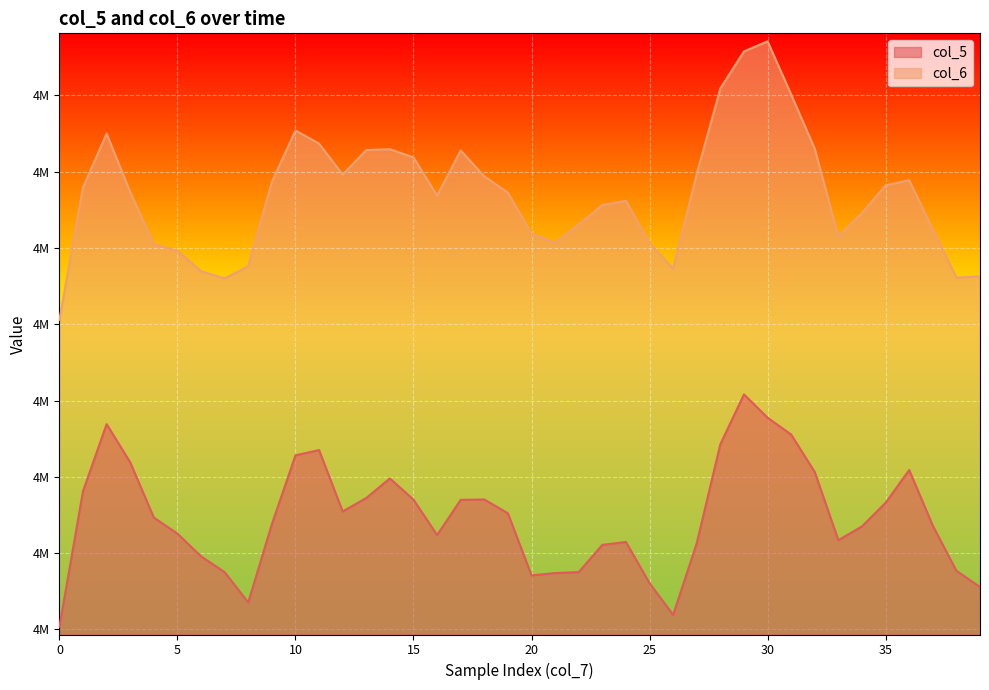

At 33, list the series in order from largest to smallest.

col_6, col_5